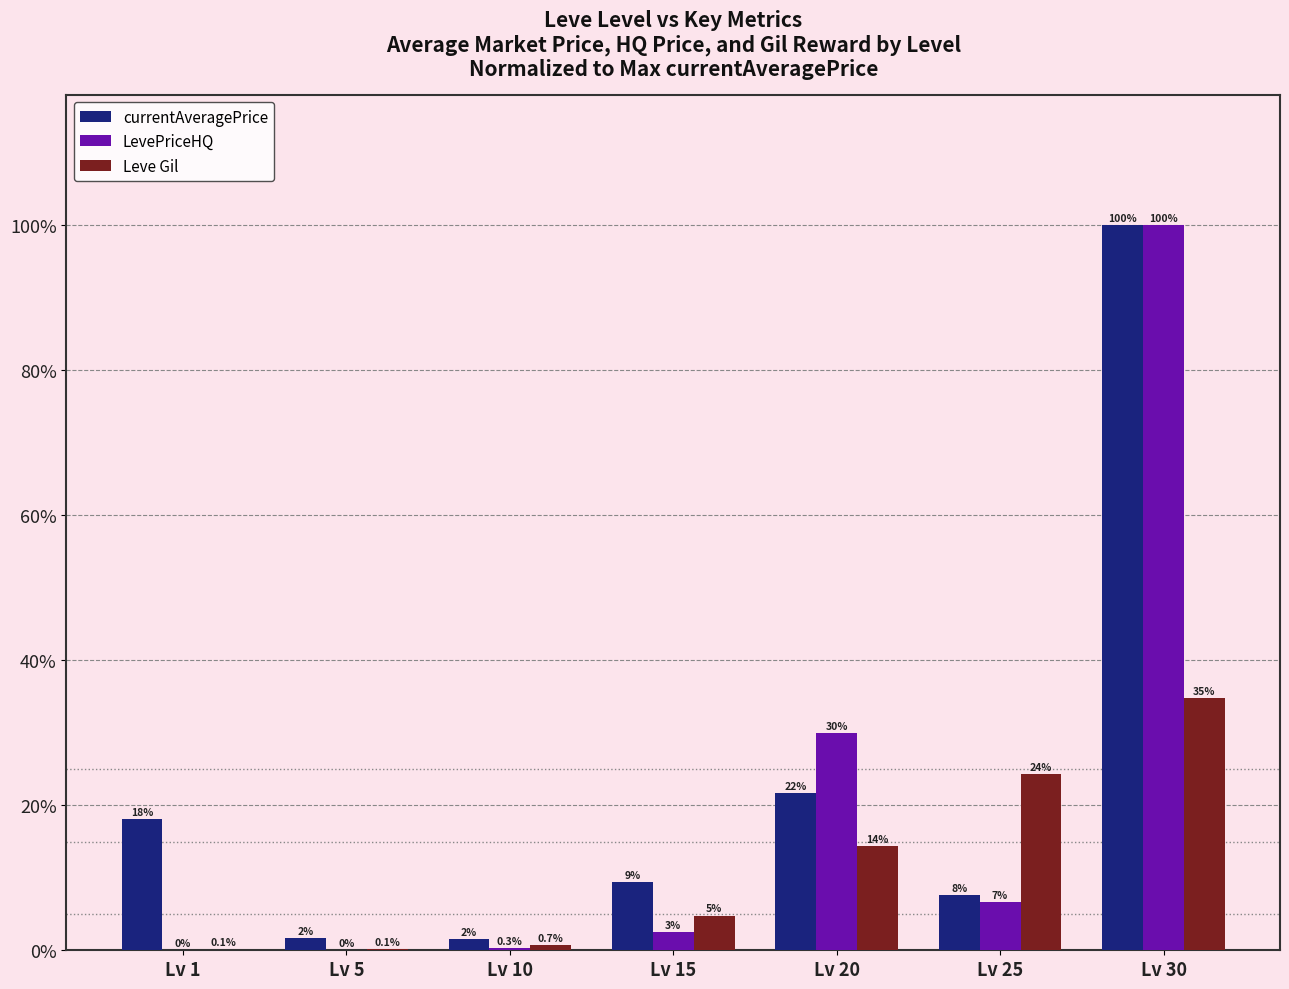

True or false: Leve Gil has a value of 4.8 at Lv 15.

True